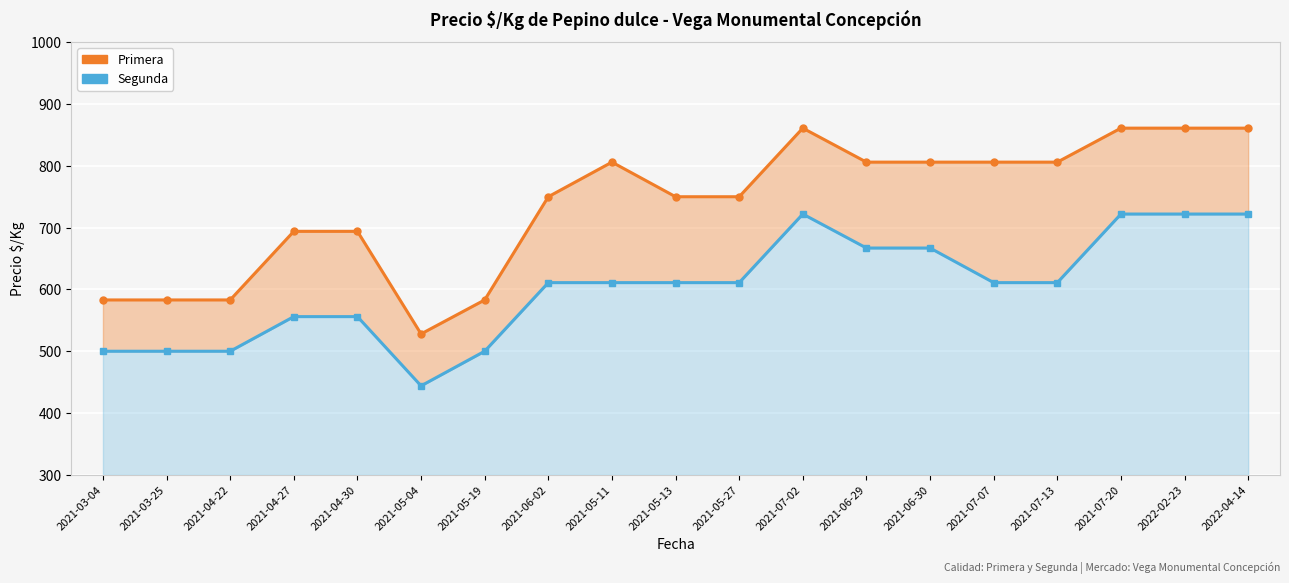

At which label does Segunda reach its minimum?

2021-05-04